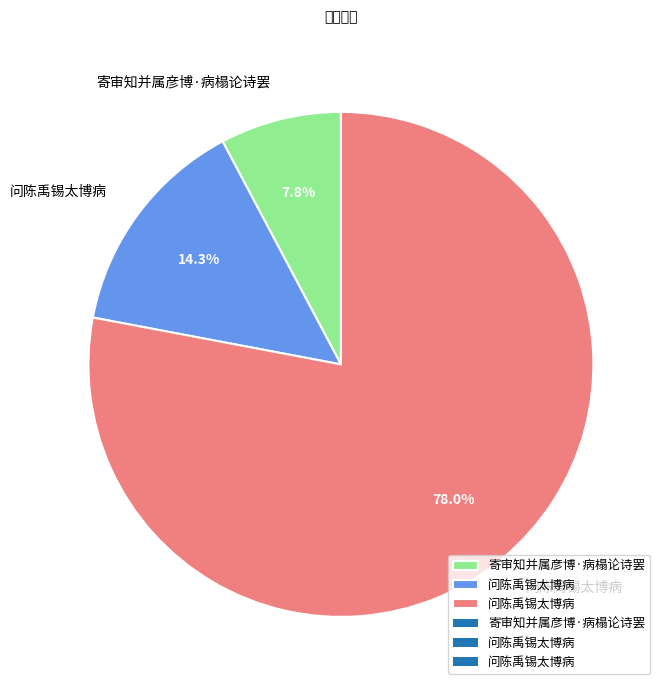

Does any single category account for the majority?

Yes